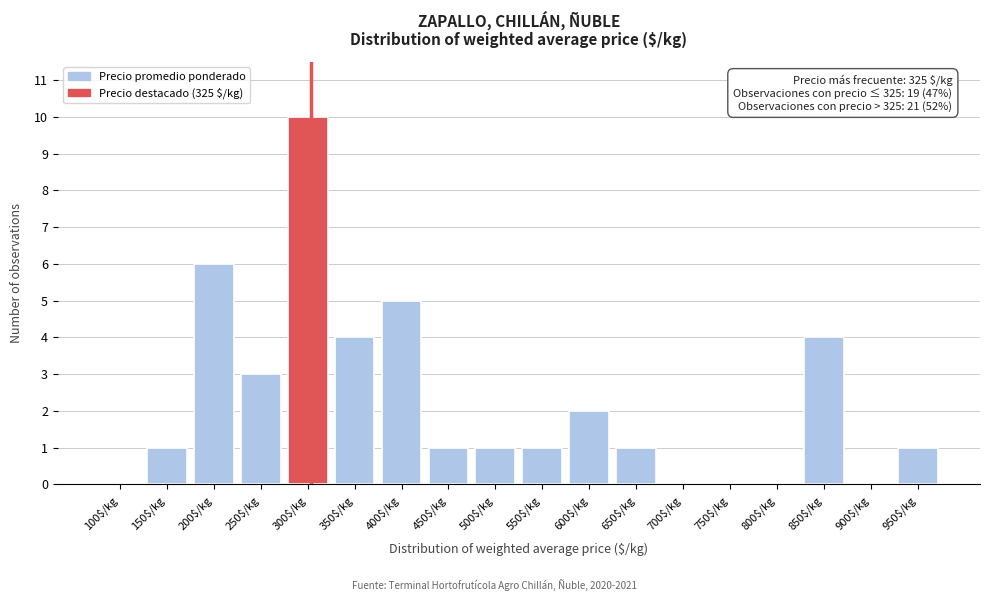

The chart shows a value of 10 at 300$/kg. True or false?

True